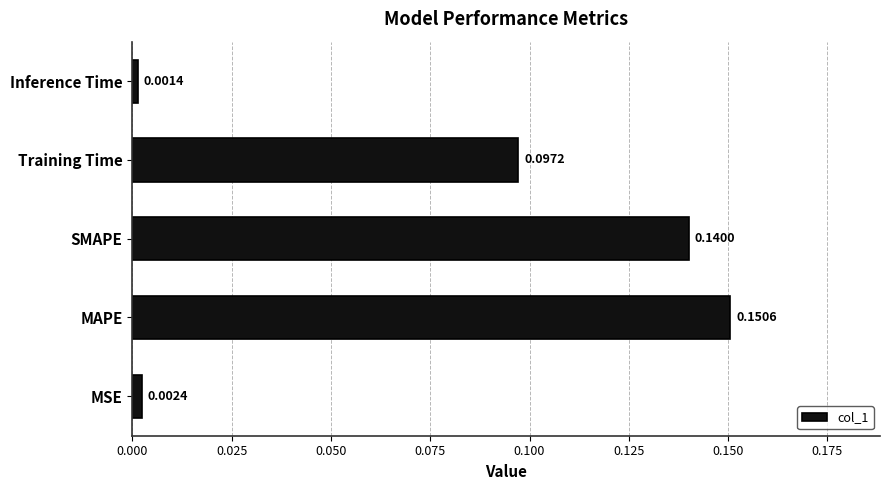

Which category has the highest value across all series?

MAPE